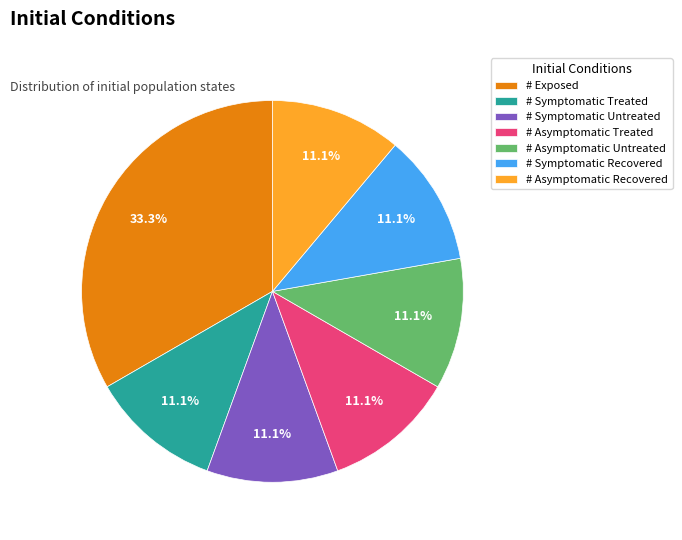

What percentage is the # Asymptomatic Recovered slice, to the nearest percent?

11%